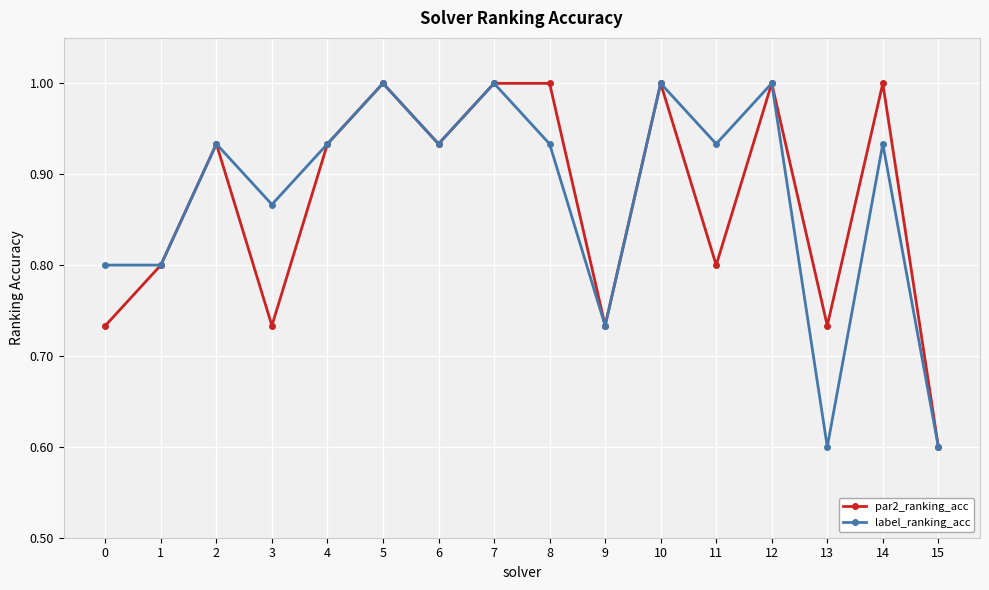

What is the total value across all series at 11?

1.7